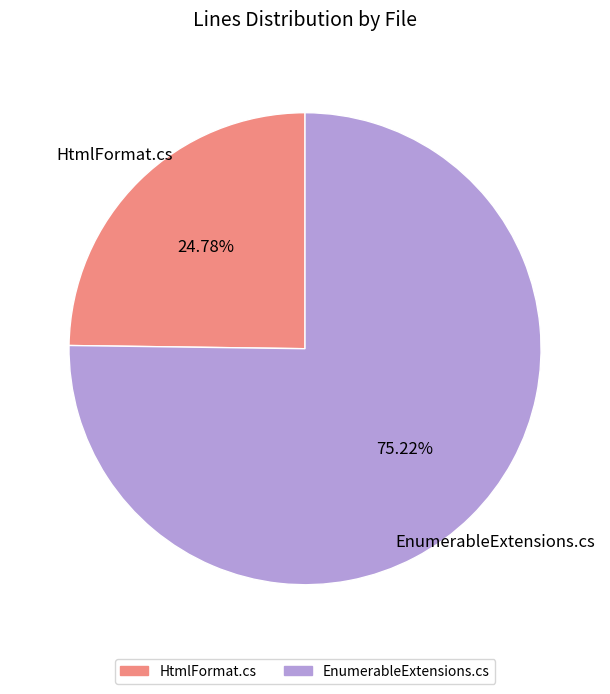

Which slice is the smallest?

HtmlFormat.cs